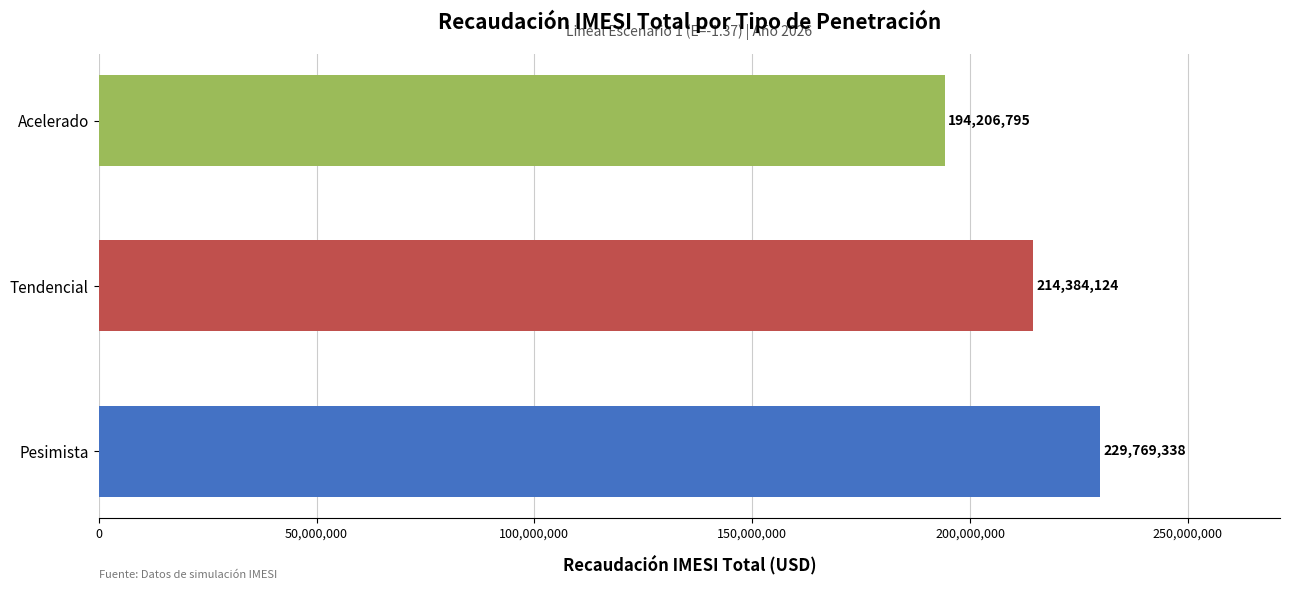

Which has a higher value, Pesimista or Tendencial?

Pesimista